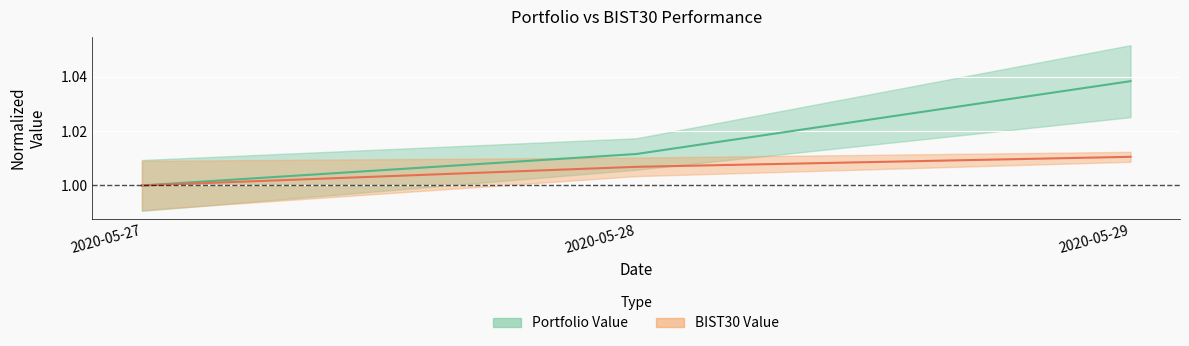

How many values in the Portfolio Value series exceed 1?

2